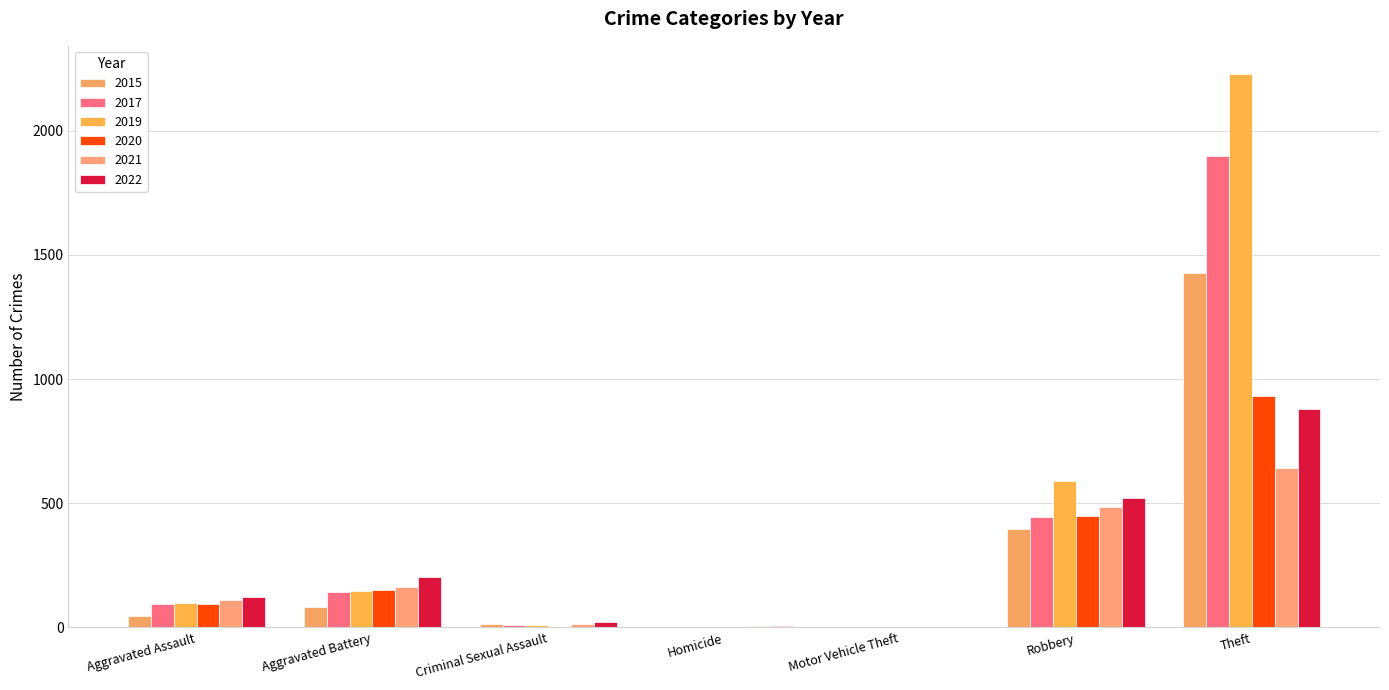

Does the chart contain stacked bars?

No